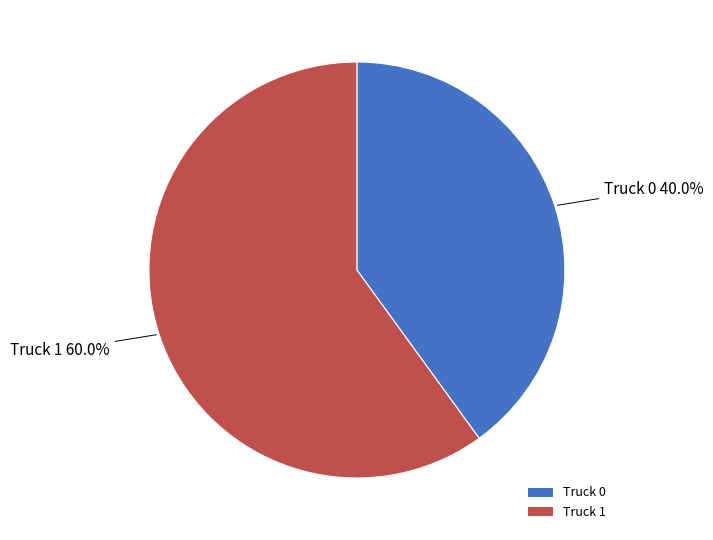

To the nearest percent, what is the average slice percentage?

50%